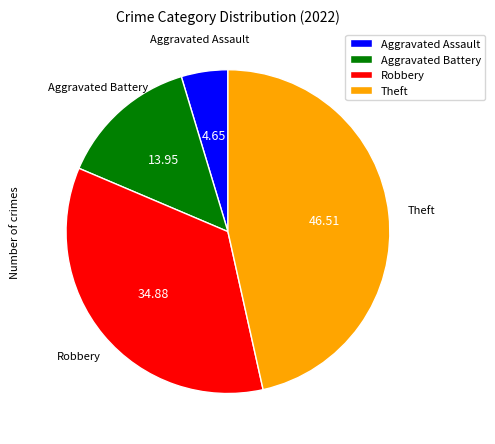

What is the smallest slice in the pie chart?

Aggravated Assault